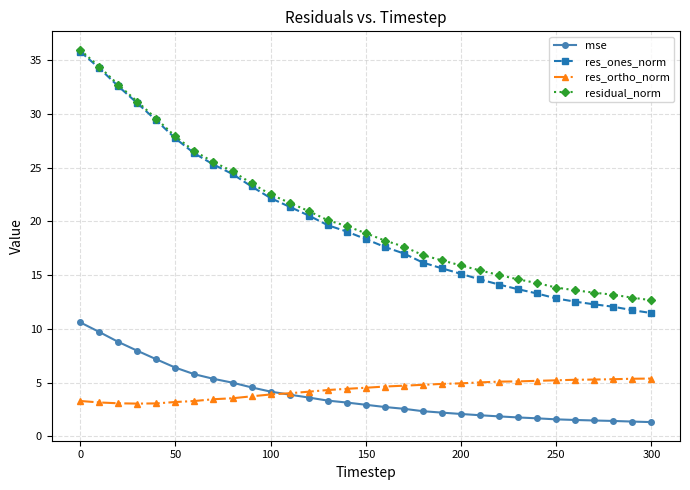

What is the value of the residual_norm point at the 19th from the left?

16.9